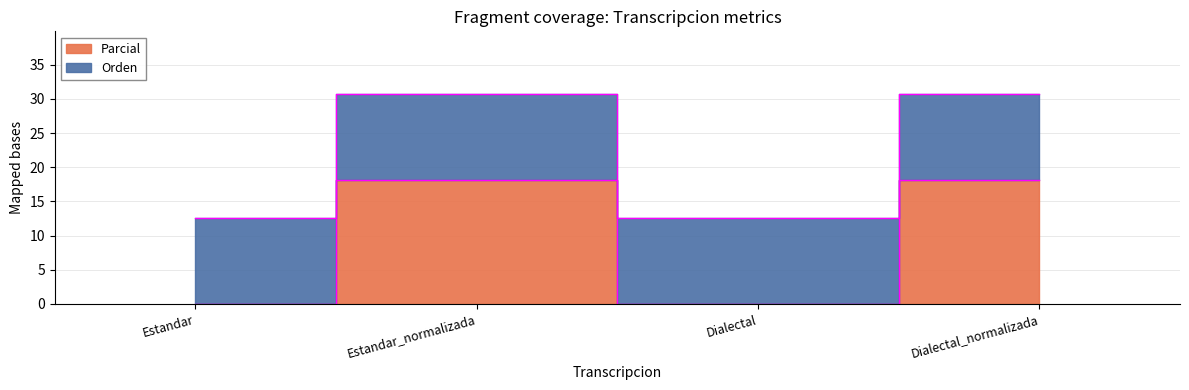

What is the label of the 2nd point from the left?

Estandar_normalizada